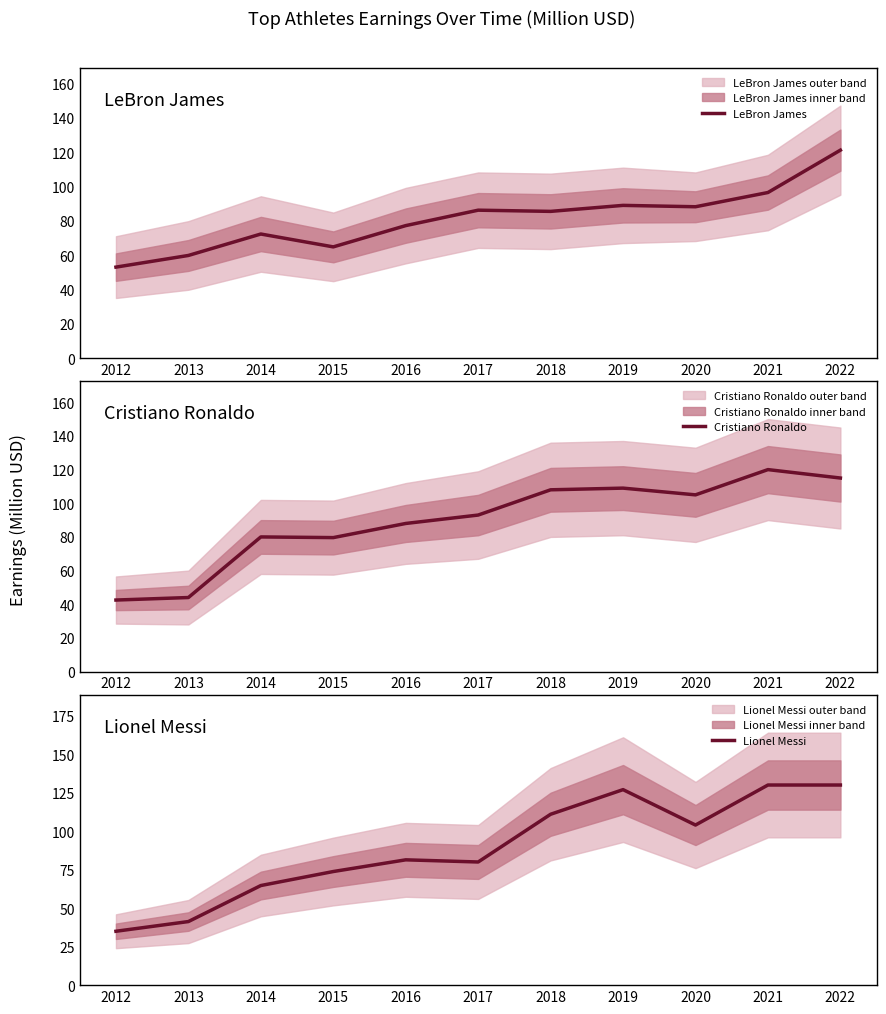

Which category has the highest value in the LeBron James series?

2022